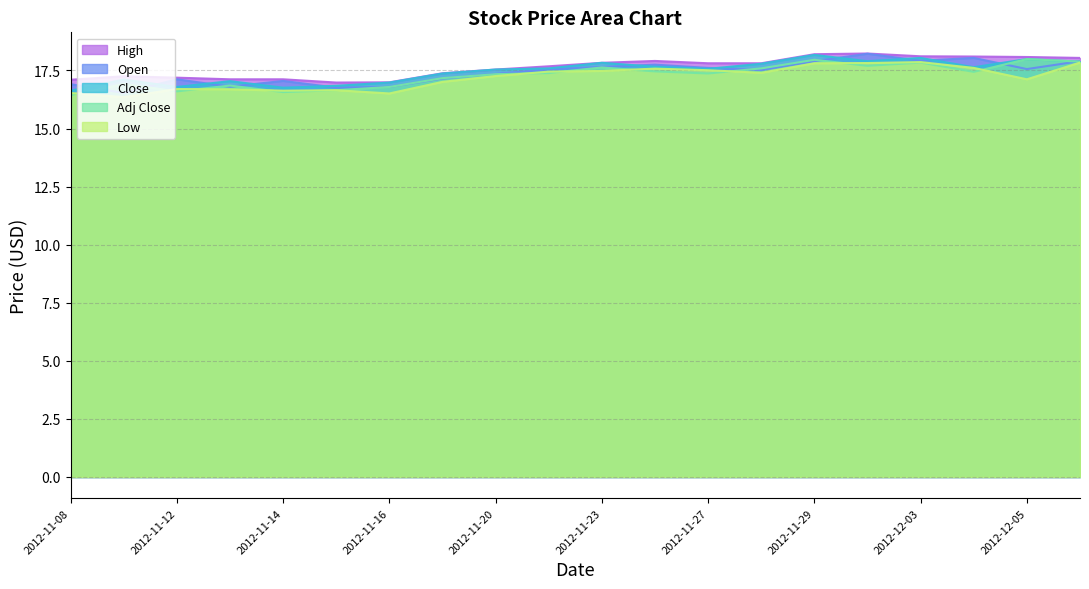

What is the label of the 15th point from the left?

2012-11-29